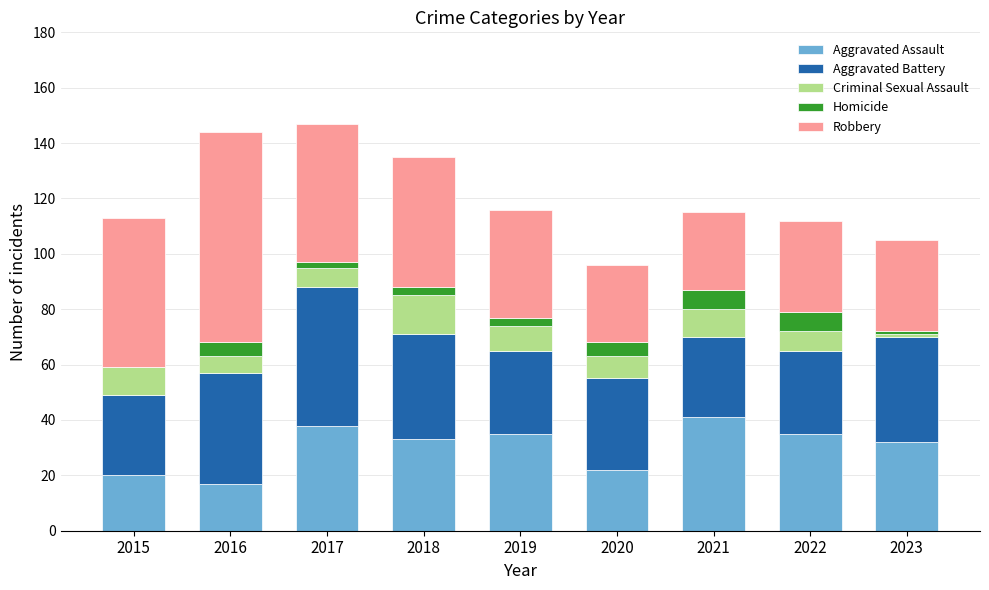

Is it true that Aggravated Assault equals 7 at 2016?

False